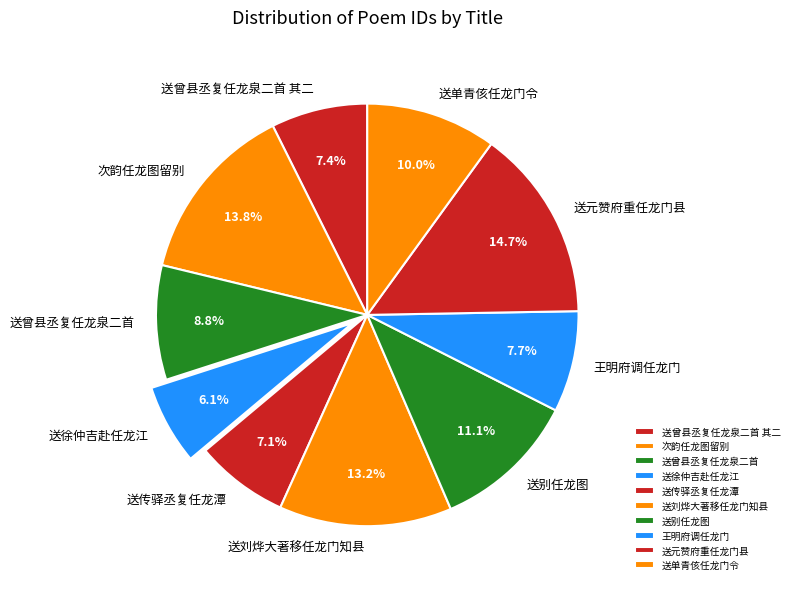

The 送传驿丞复任龙潭 slice represents 7% of the pie. True or false?

True